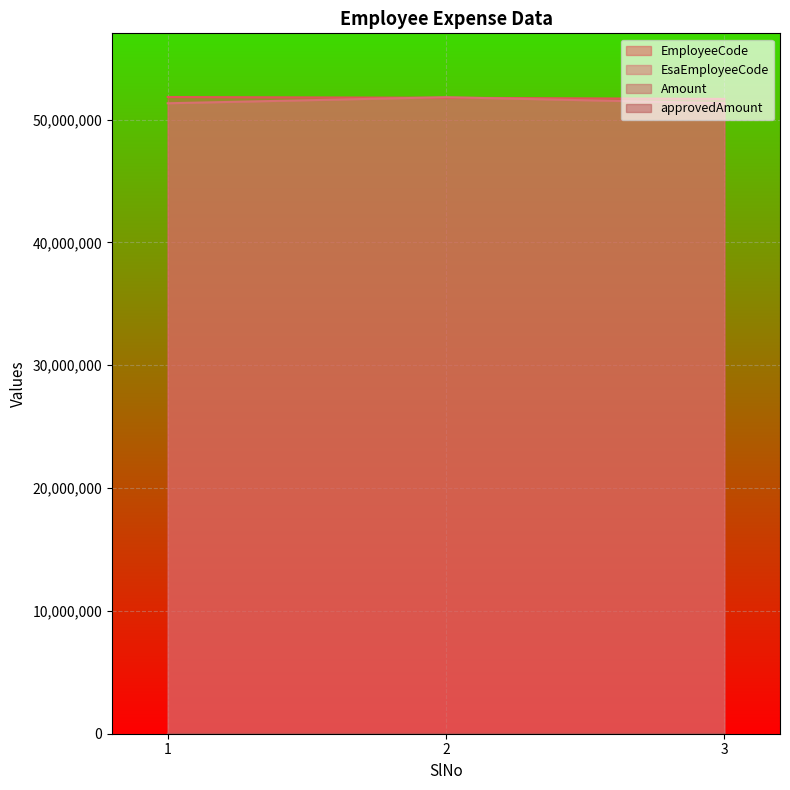

Does the chart display data point markers on the line(s)?

No